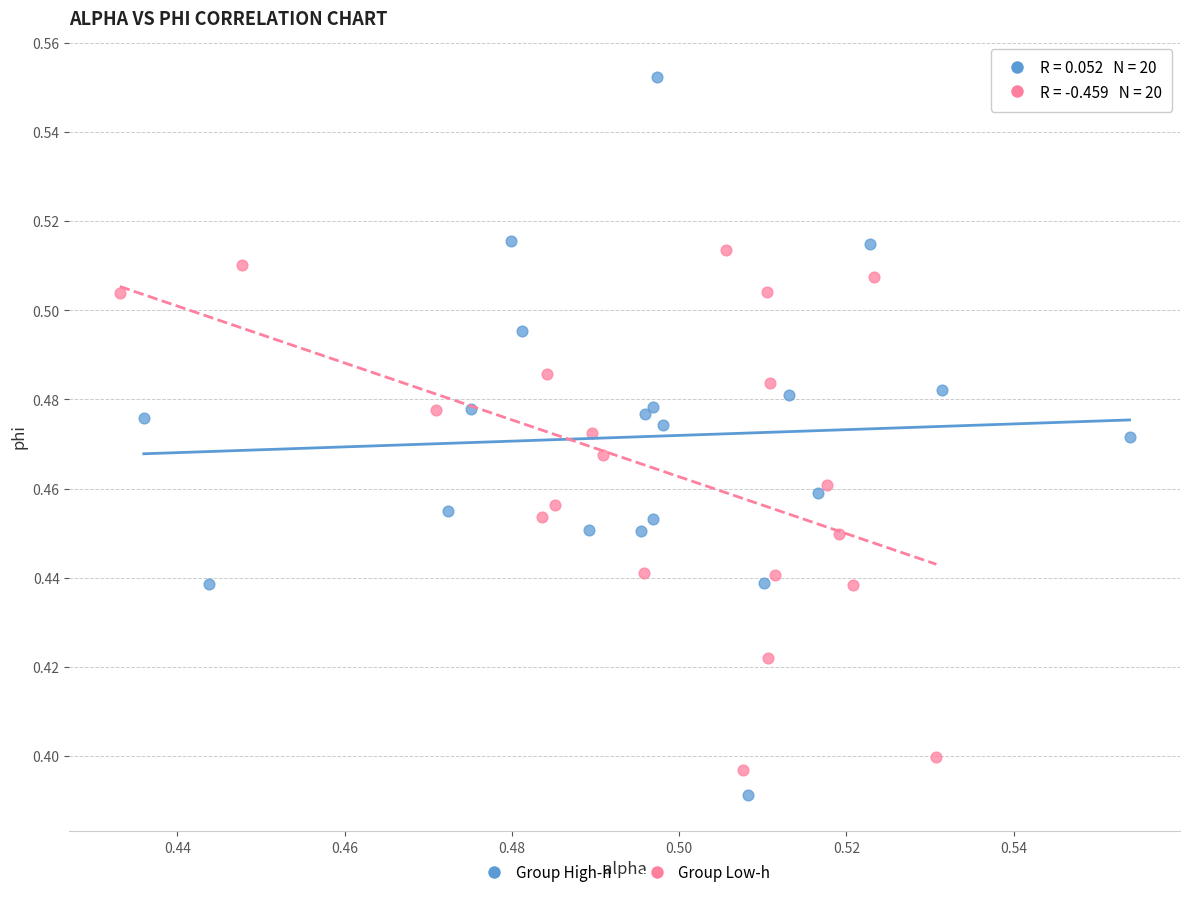

Which series has the widest spread of Y values?

Group High-h